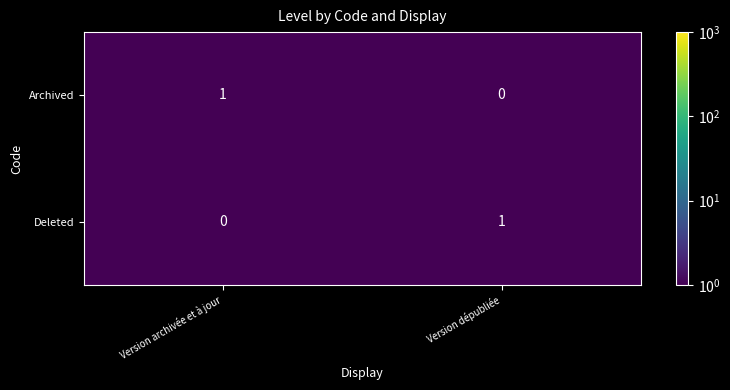

What is the total value across all series at Version archivée et à jour?

1